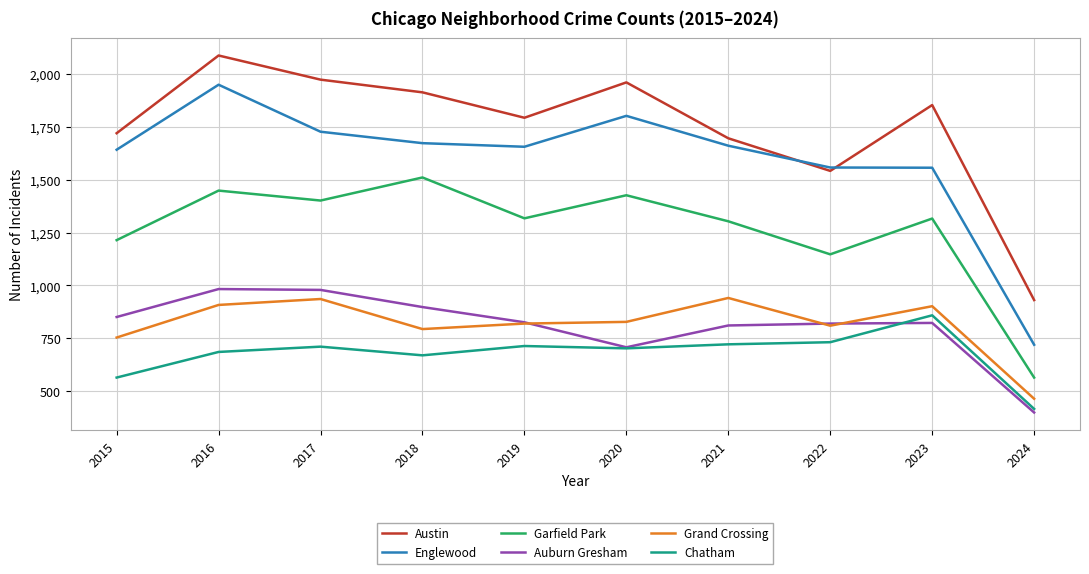

Is the value of Austin at 2020 greater than the value of Garfield Park at 2021?

Yes